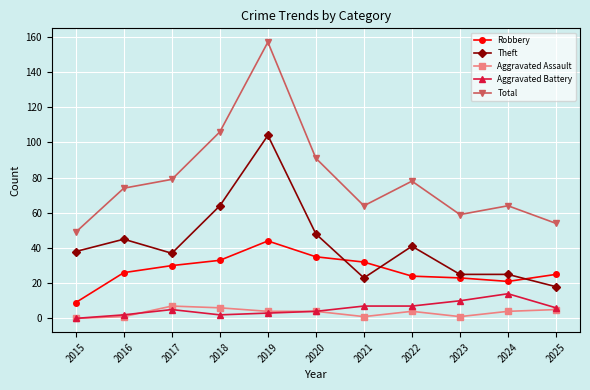

What is the highest value of the Theft series?

104